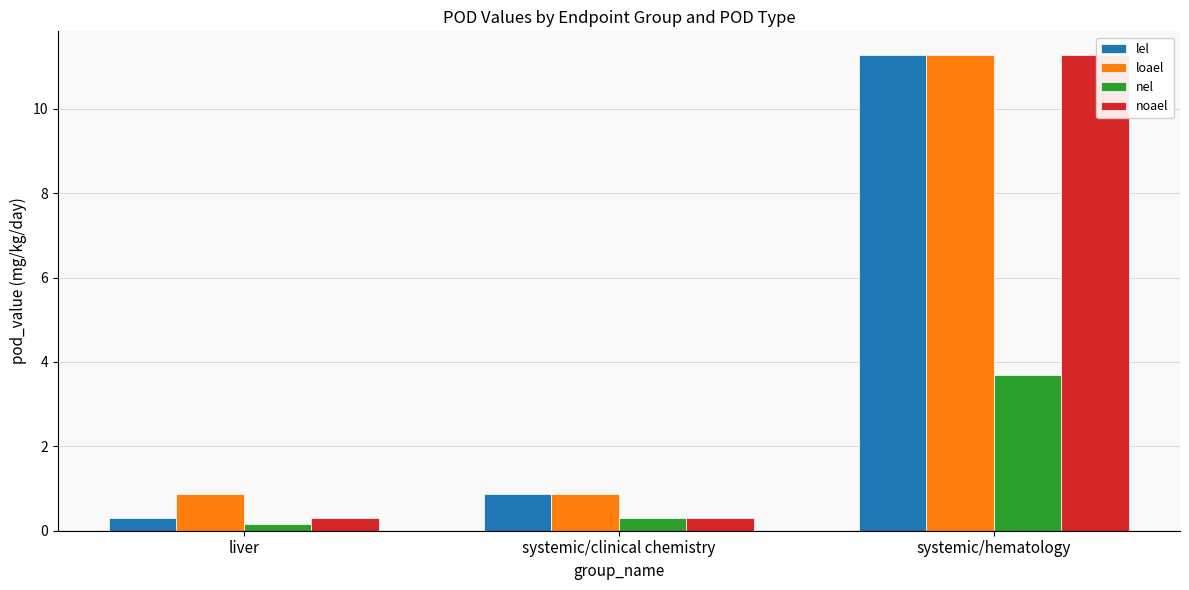

What is the total value across all series at systemic/hematology?

37.5